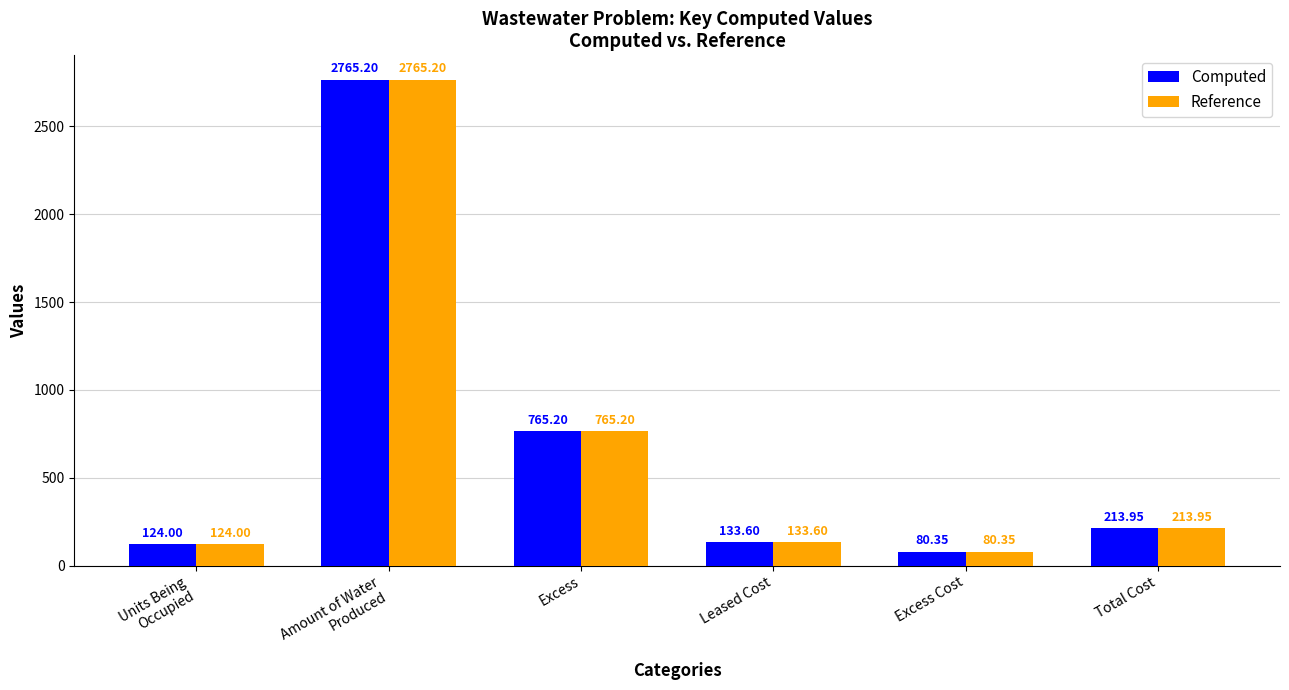

Which category has the lowest value in the Reference series?

Excess Cost